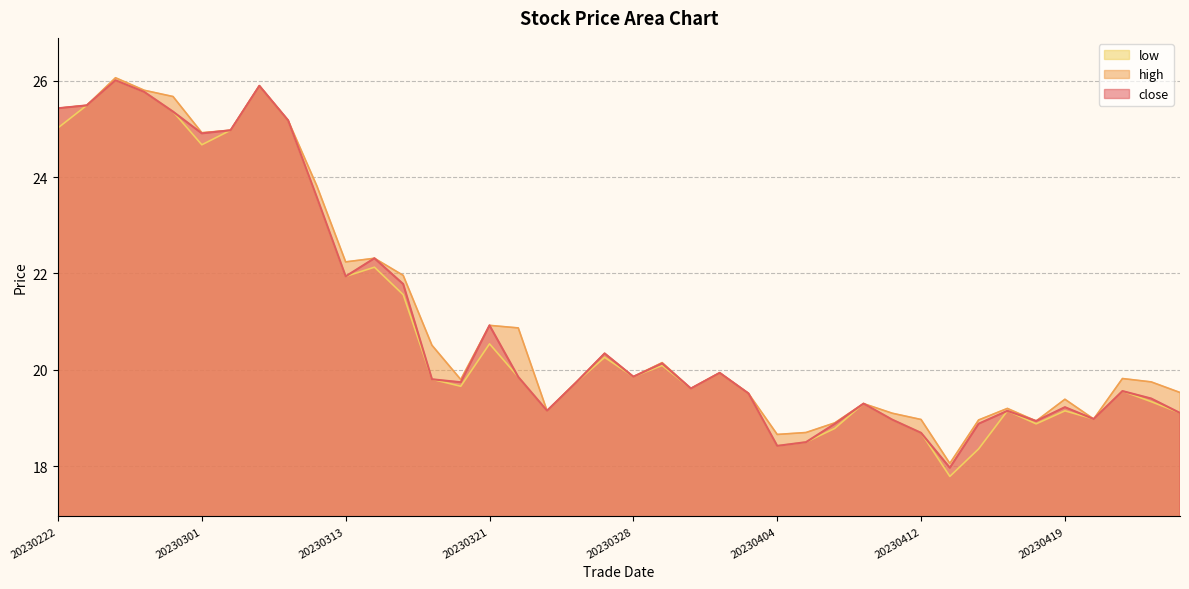

Which has a higher value, 20230302 or 20230224?

20230224